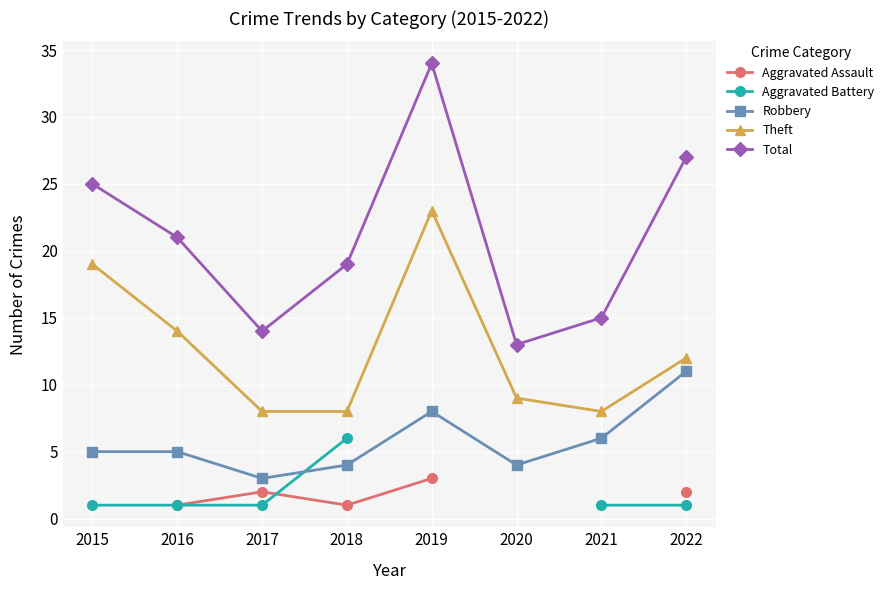

True or false: Aggravated Assault has a value of 3.5 at 2017.

False